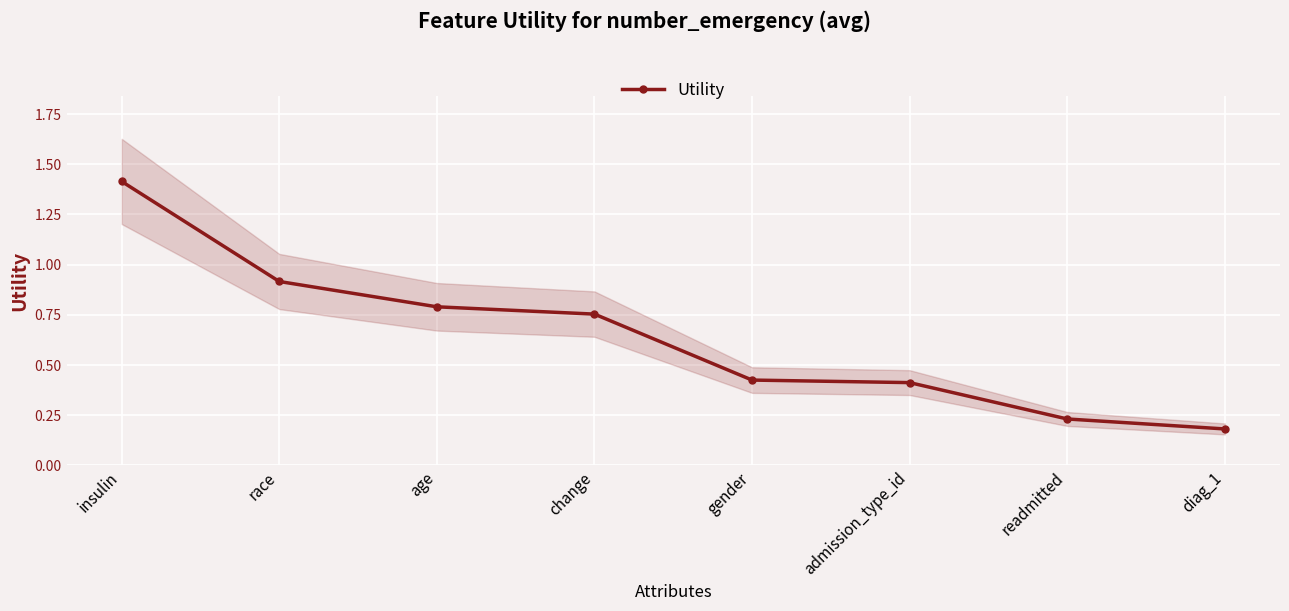

What is the label of the 2nd point from the right?

readmitted